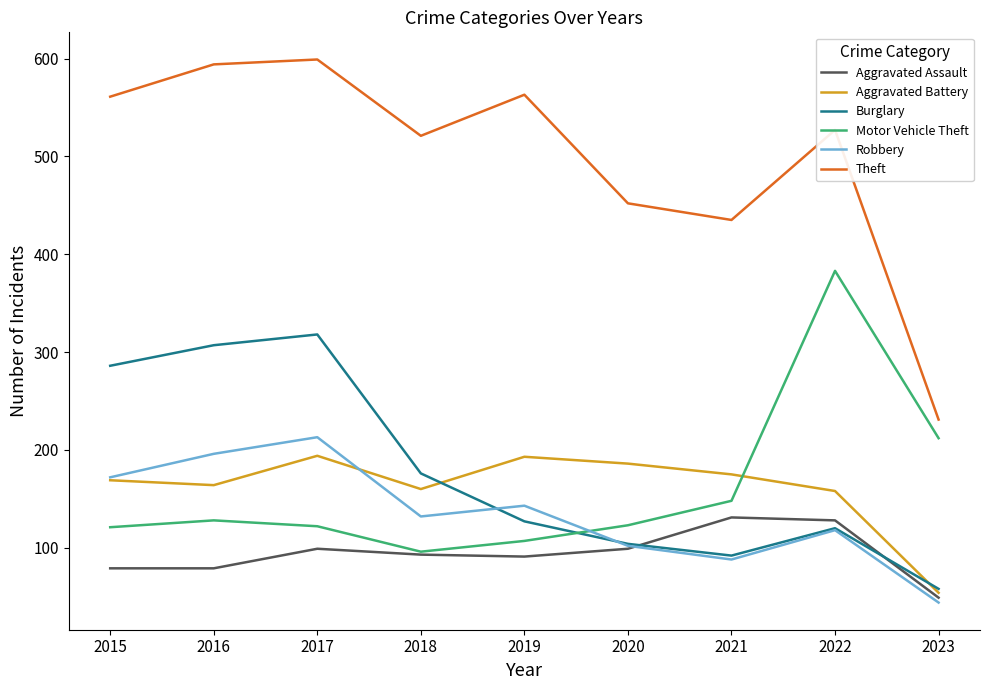

What is the lowest value of the Motor Vehicle Theft series?

96